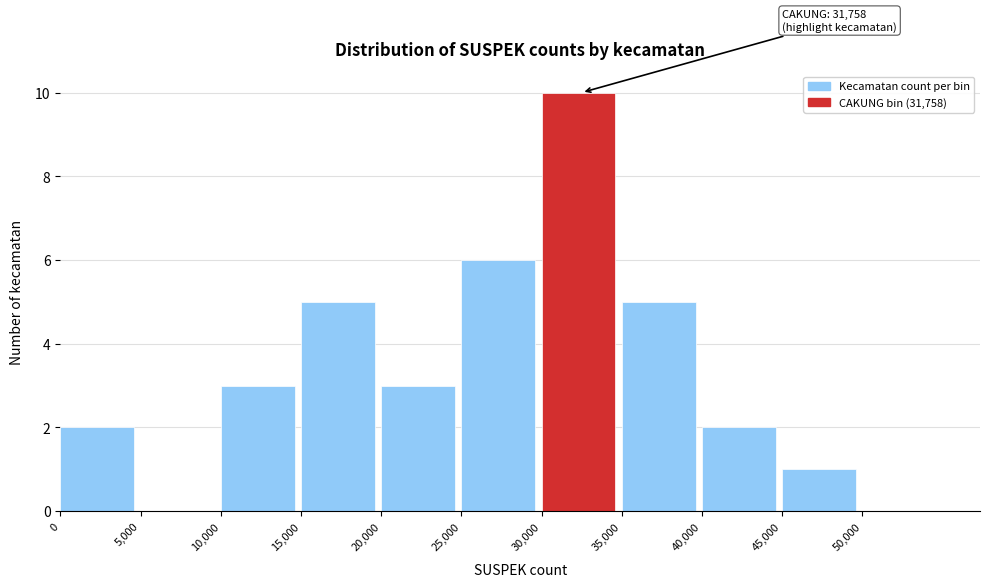

Which range on the x-axis has the tallest bar?

30000 to 35000